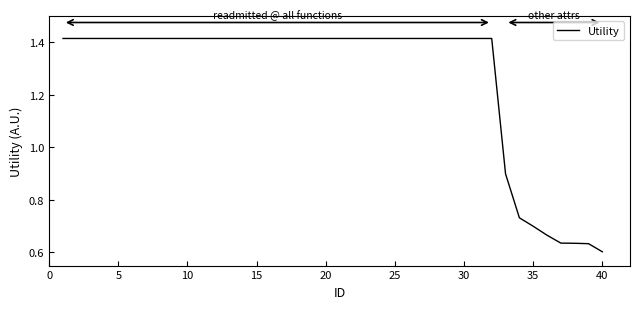

What is the difference between the maximum and minimum values?

0.8